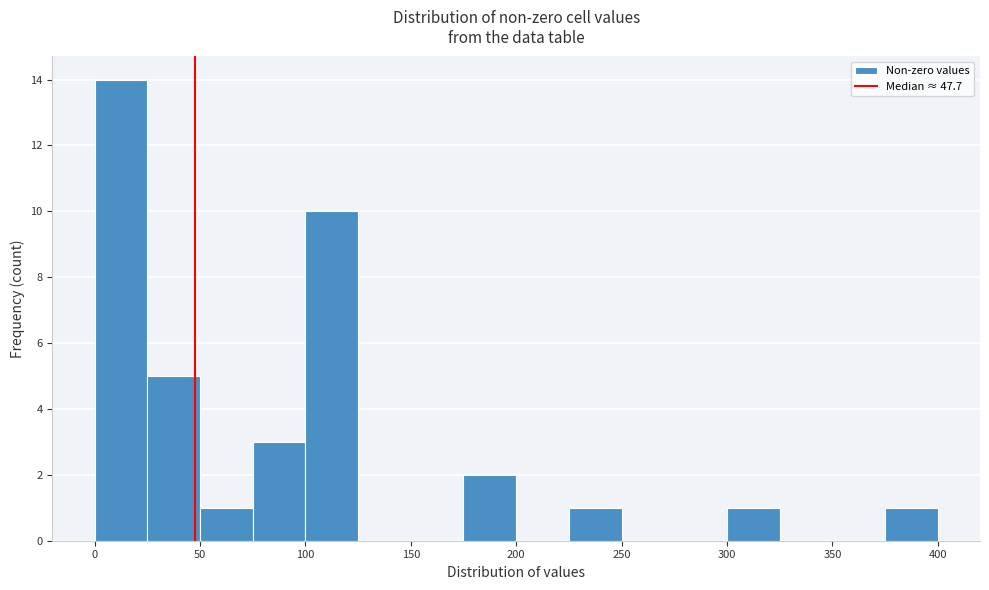

Reading left to right, list every bar in this chart as the range it spans on the x-axis followed by its height. The values are not printed on the chart, so give them approximately, as read against the axis.

0 to 25: 14
25 to 50: 5
50 to 75: 1
75 to 100: 3
100 to 125: 10
125 to 150: 0
150 to 175: 0
175 to 200: 2
200 to 225: 0
225 to 250: 1
250 to 275: 0
275 to 300: 0
300 to 325: 1
325 to 350: 0
350 to 375: 0
375 to 400: 1